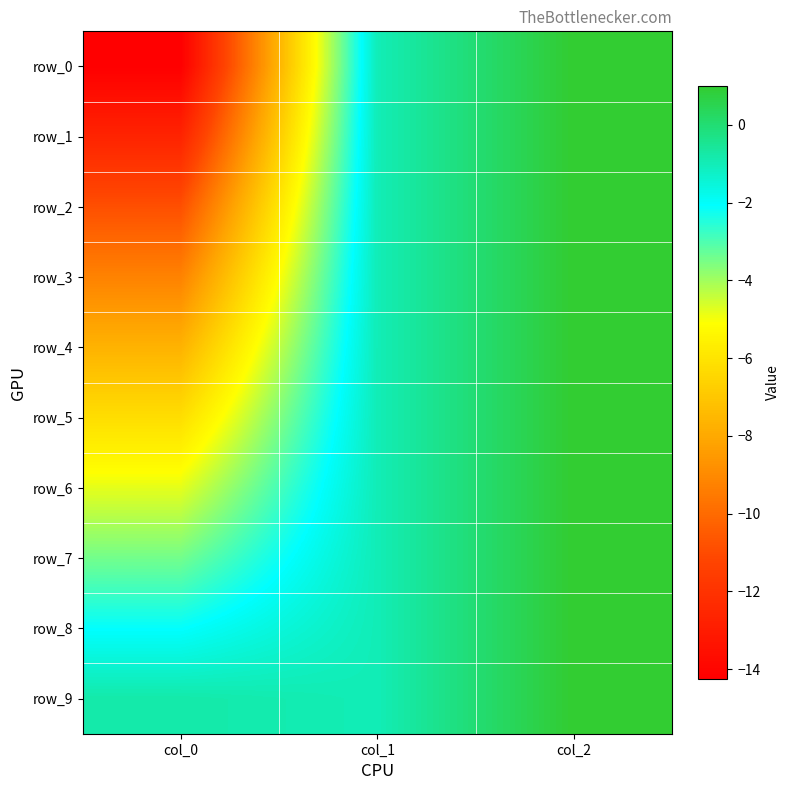

At which label does row_1 first exceed -1?

col_2